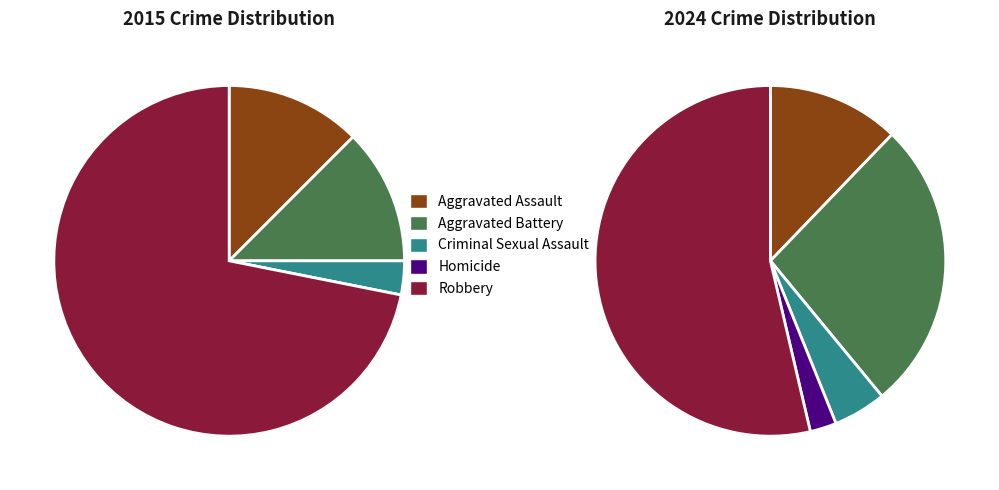

Rank the series by their maximum value, from lowest to highest.

values_2024, values_2015